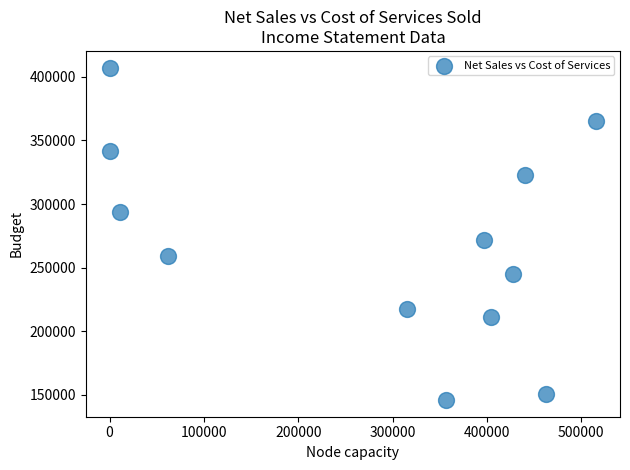

What Y value in the scatter plot is closest to 276538?

271446.3